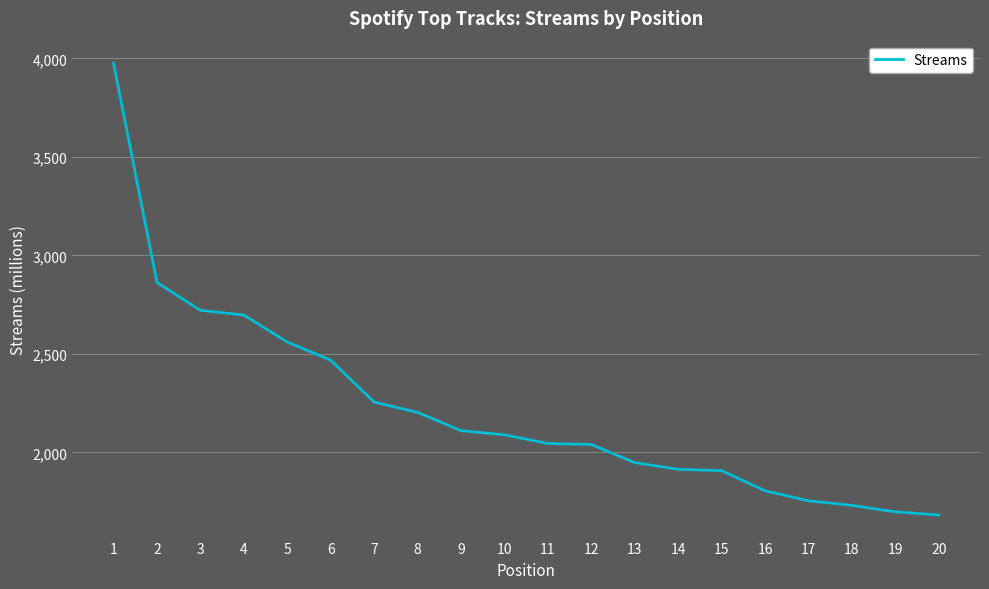

Where is the data nearest to the value 2828?

2